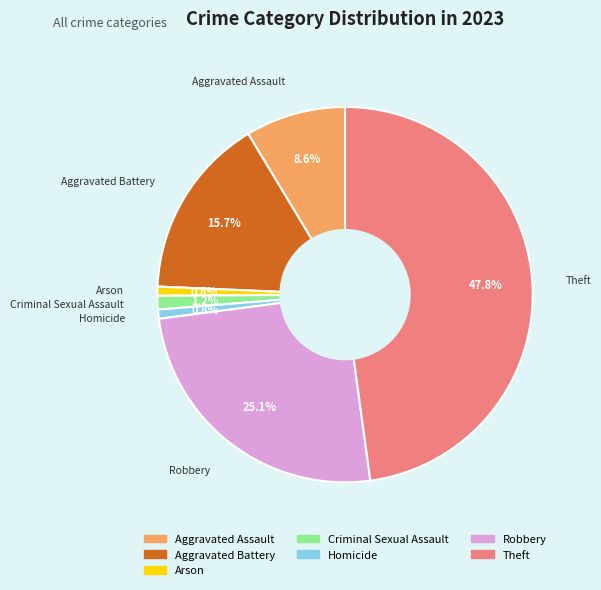

What is the largest slice in the pie chart?

Theft